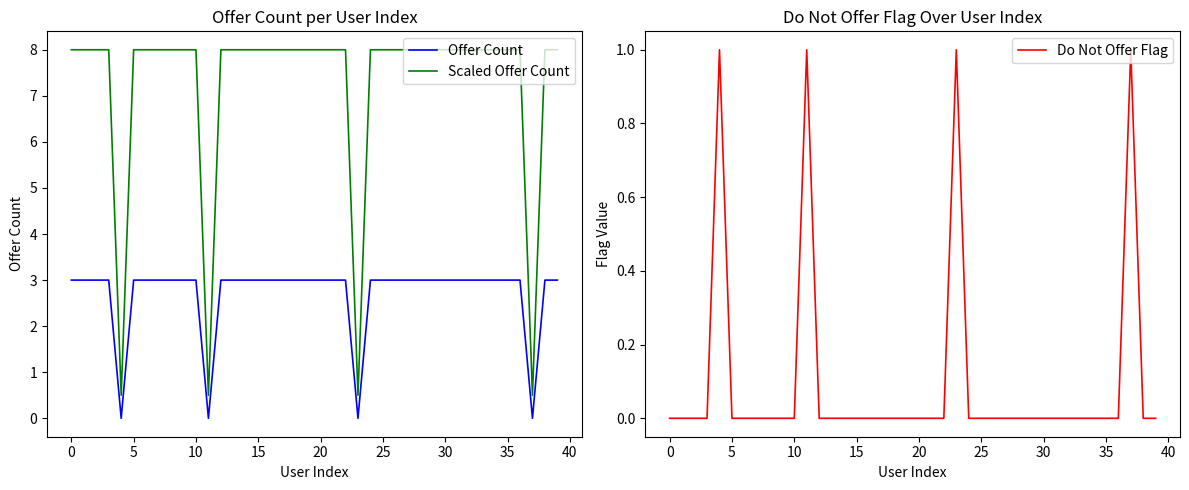

At how many categories does at least one series exceed 5?

36